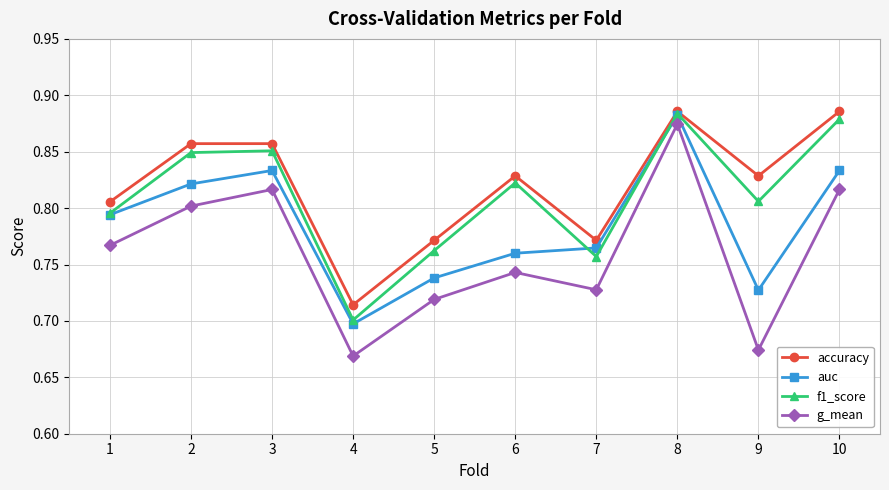

What is the difference between the maximum and second lowest values in the g_mean series?

0.2